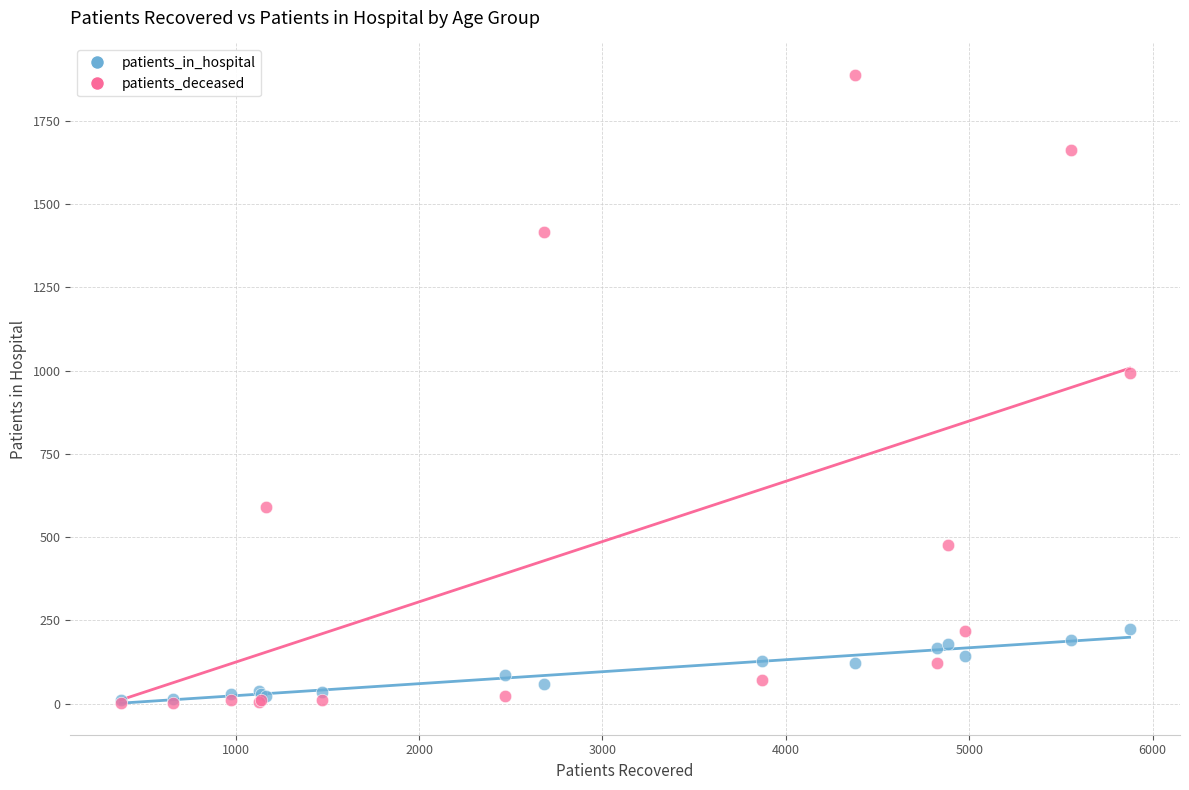

Across all series, what Y value is closest to 944?

993